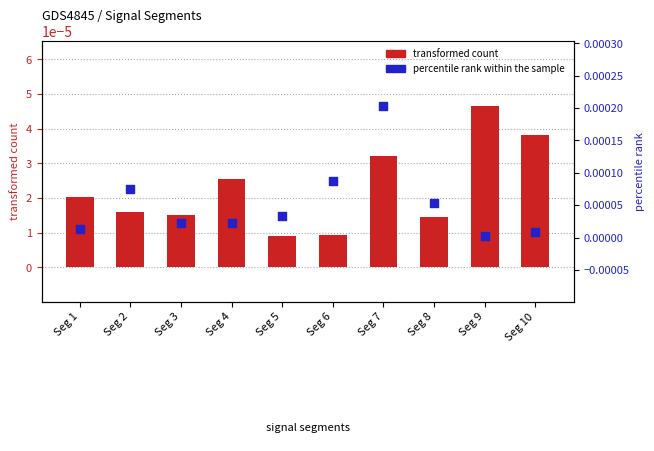

Which series reaches the minimum Y coordinate?

percentile rank within the sample